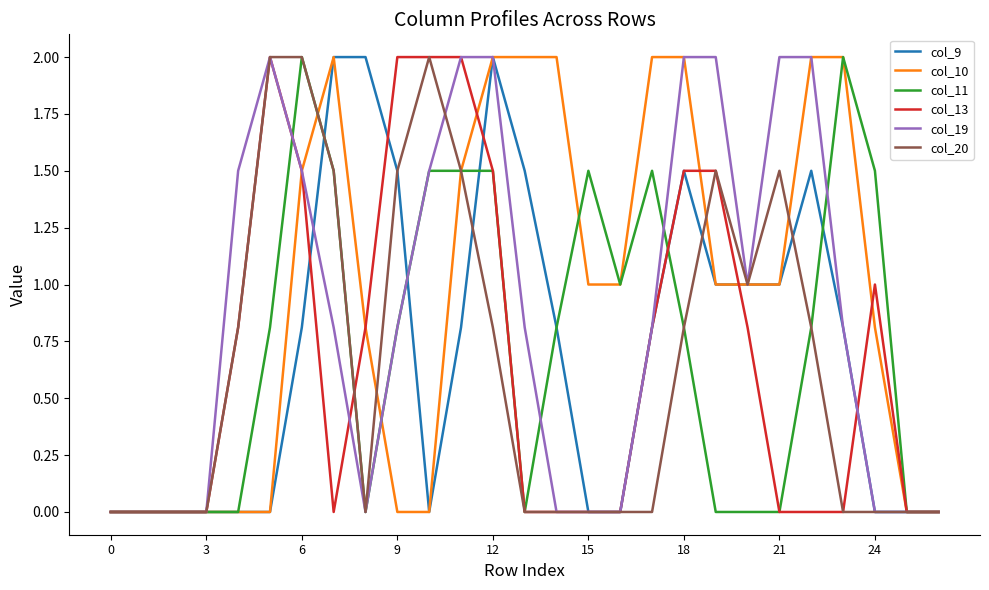

What are all the series names shown in the legend?

col_9, col_10, col_11, col_13, col_19, col_20